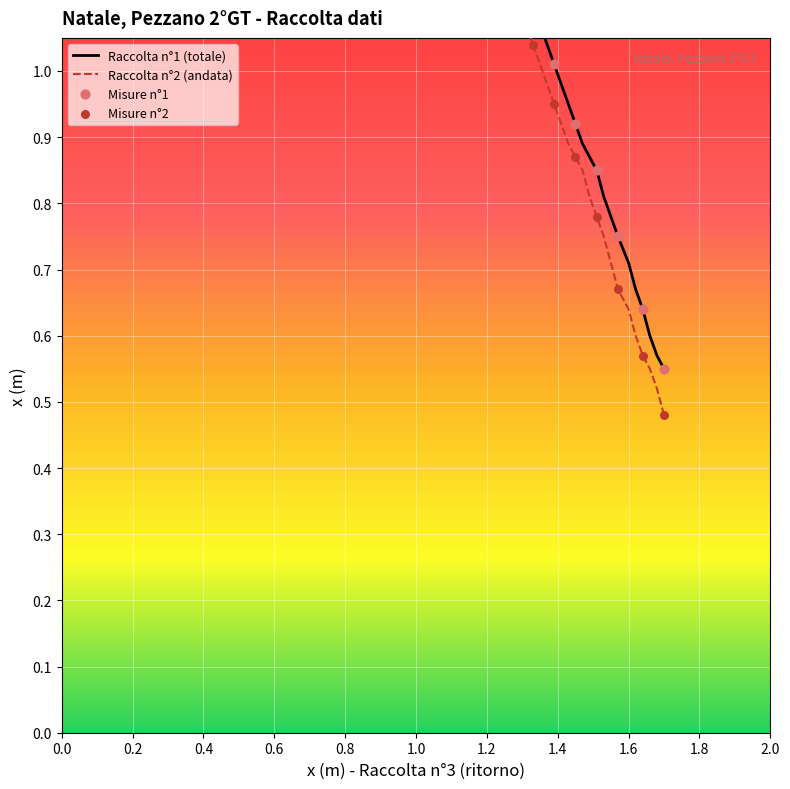

Is the value of Raccolta n°1 (totale) at 0.2 greater than the value of Raccolta n°2 (andata) at 24?

No